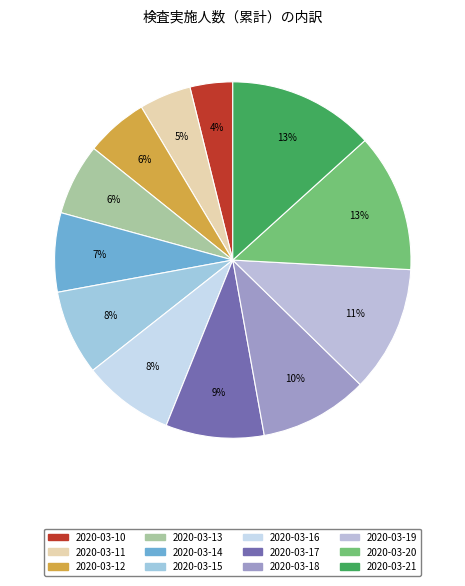

How many segments does this pie chart have?

12